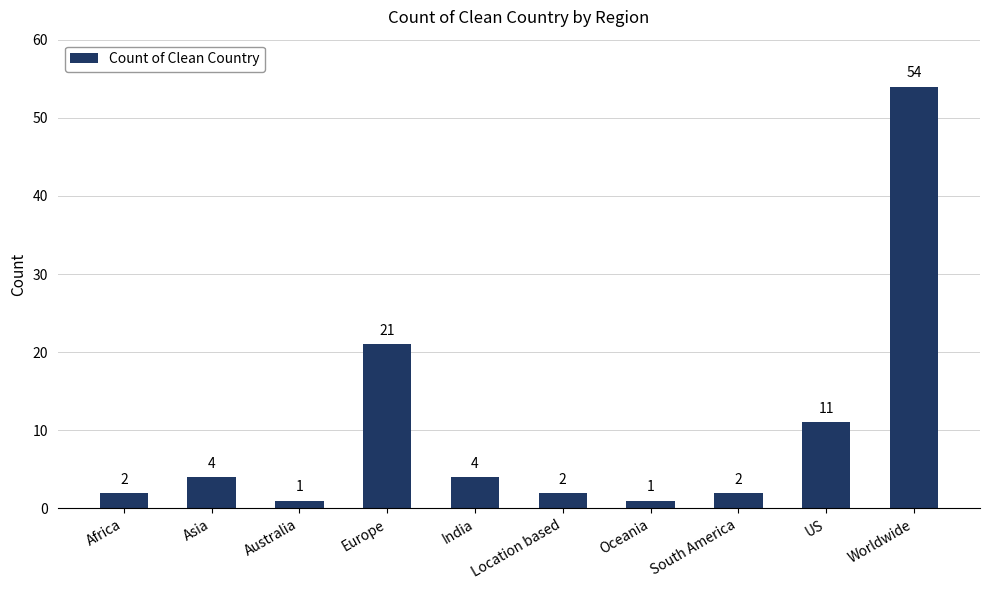

Count the number of categories in the chart.

10